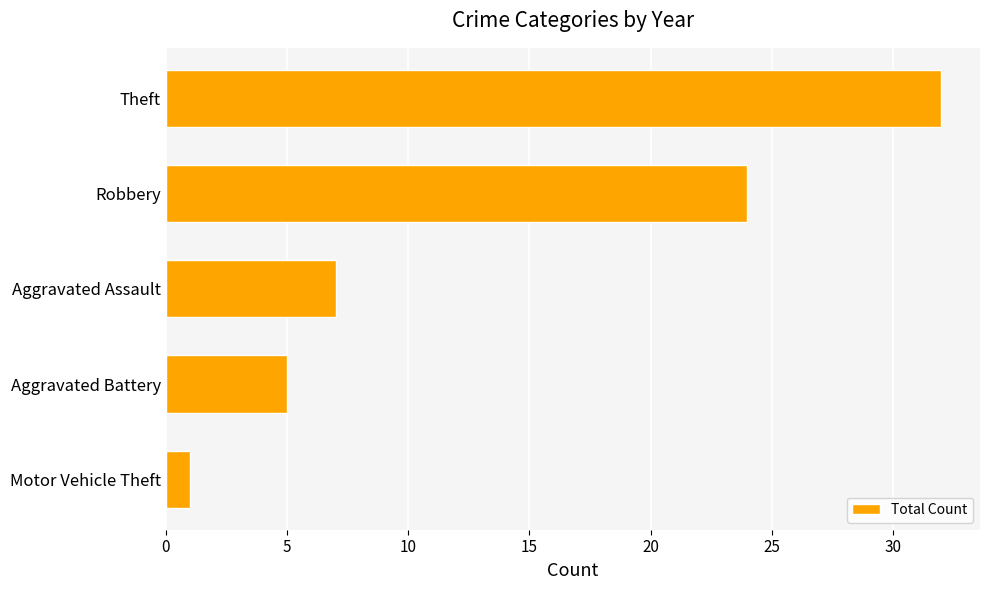

Between Robbery and Aggravated Assault, which is larger?

Robbery